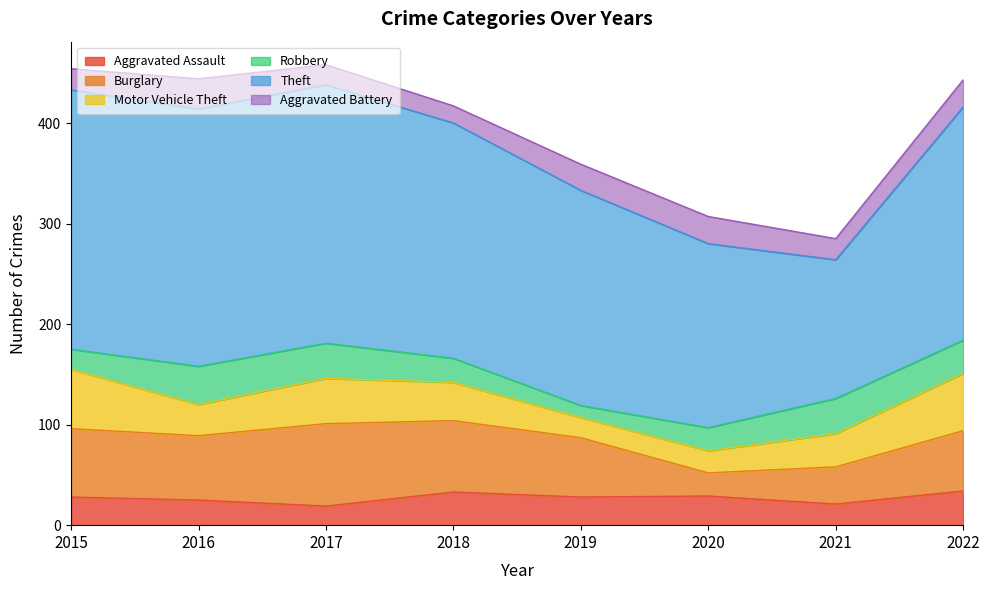

Reading left to right, transcribe all the data shown in this chart.

Aggravated Assault: 2015=28	2016=25	2017=19	2018=33	2019=28	2020=29	2021=21	2022=34
Burglary: 2015=68	2016=64	2017=82	2018=71	2019=59	2020=23	2021=37	2022=60
Motor Vehicle Theft: 2015=59	2016=31	2017=45	2018=38	2019=20	2020=22	2021=33	2022=57
Robbery: 2015=20	2016=38	2017=35	2018=24	2019=12	2020=23	2021=35	2022=33
Theft: 2015=258	2016=256	2017=257	2018=234	2019=214	2020=183	2021=138	2022=232
Aggravated Battery: 2015=21	2016=30	2017=20	2018=17	2019=26	2020=27	2021=21	2022=27